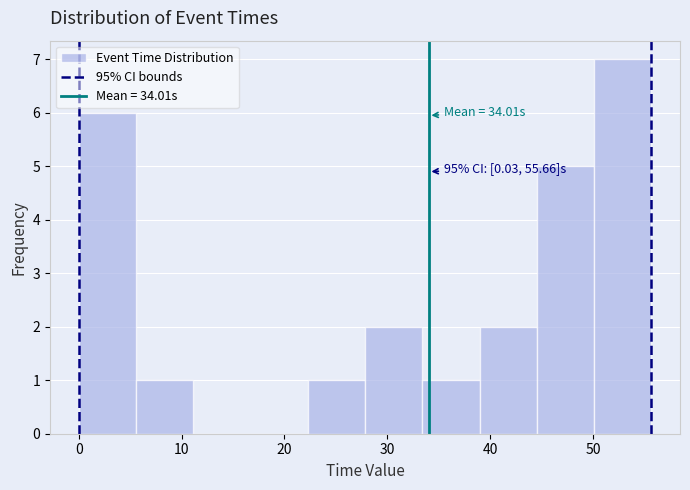

Which range on the x-axis has the tallest bar?

50 to 56